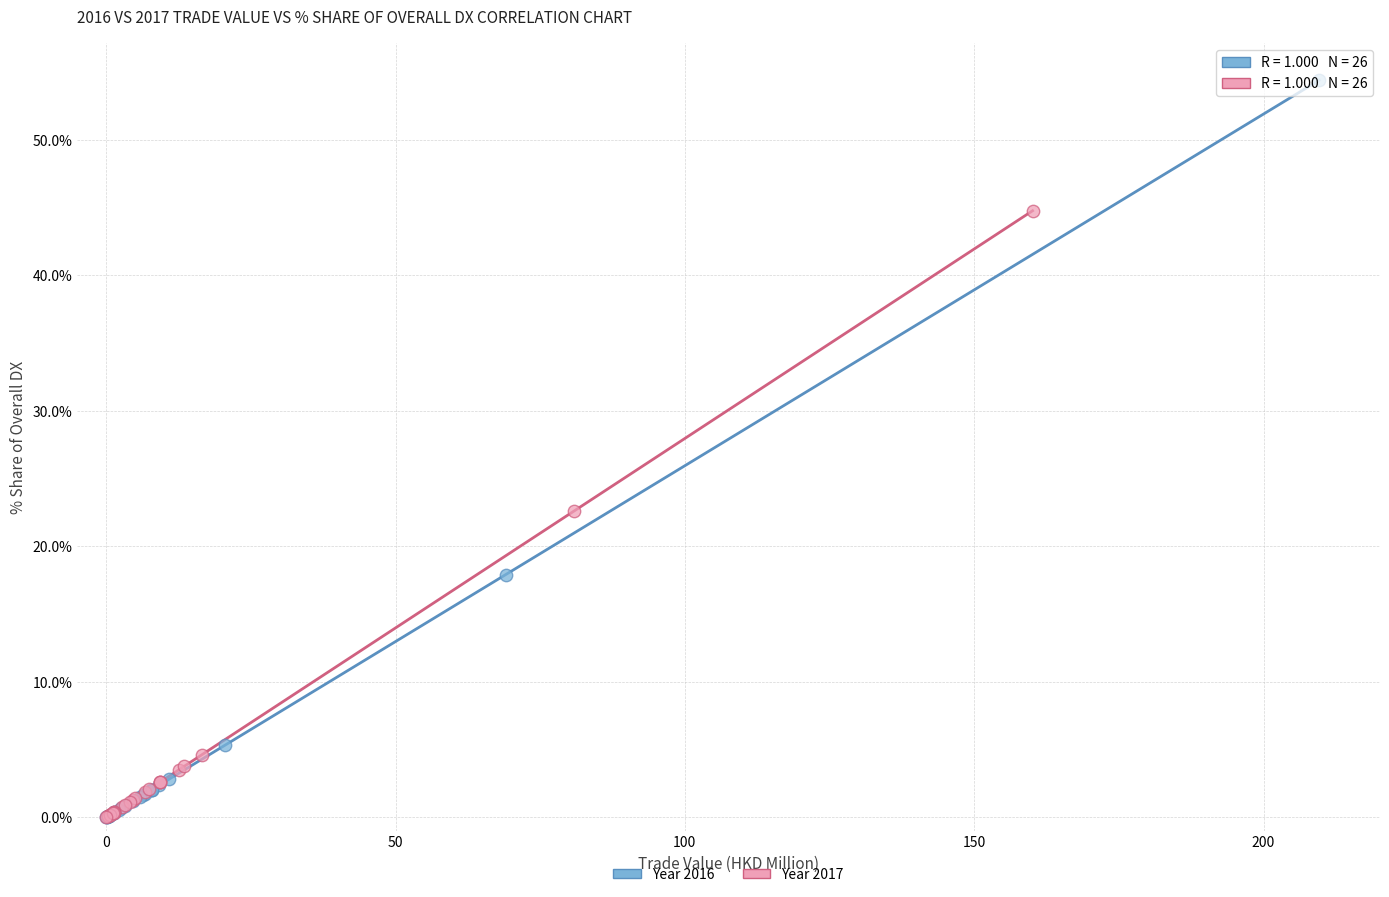

Which series has the largest Y range (max minus min)?

Year 2016